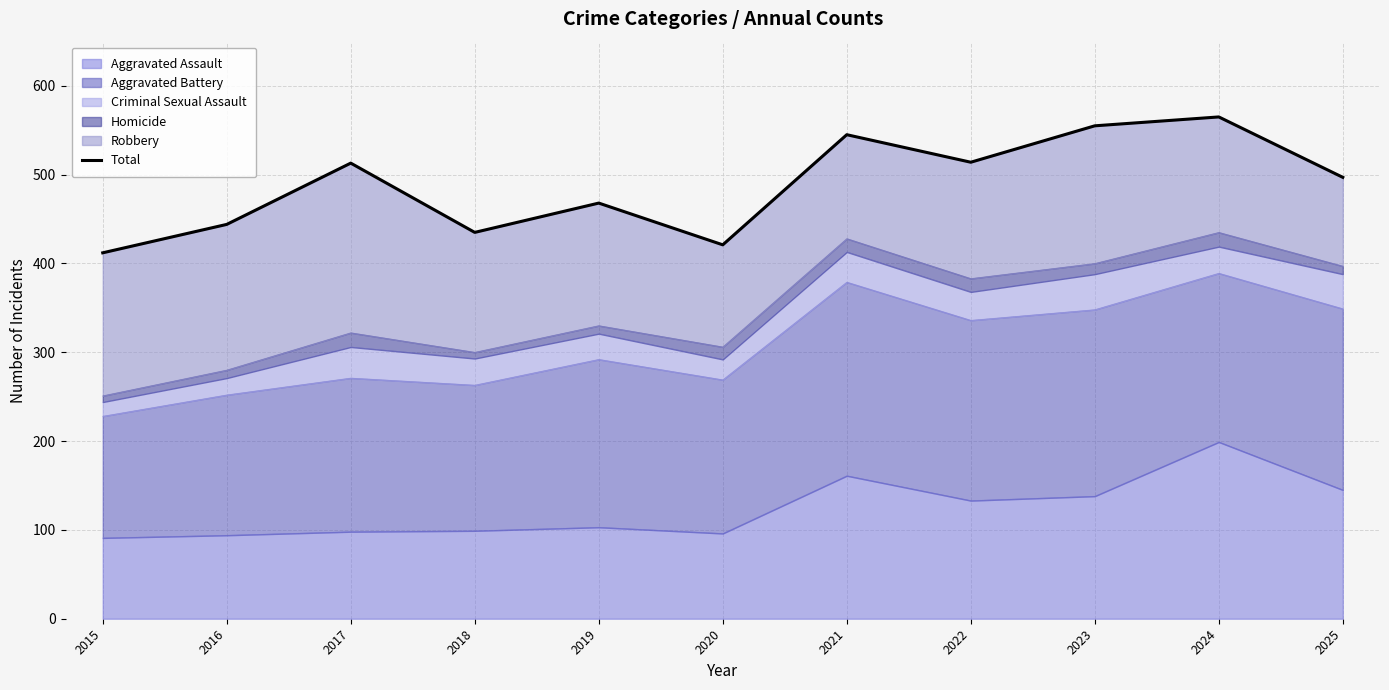

Is it true that the value at 2017 is 356?

False